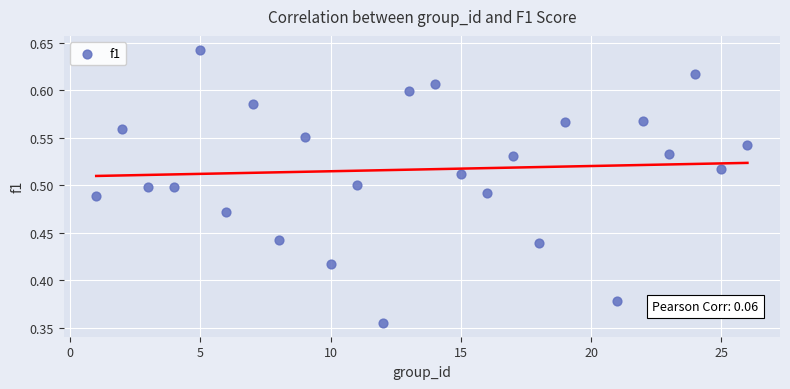

What is the range of Y values (max minus min)?

0.3